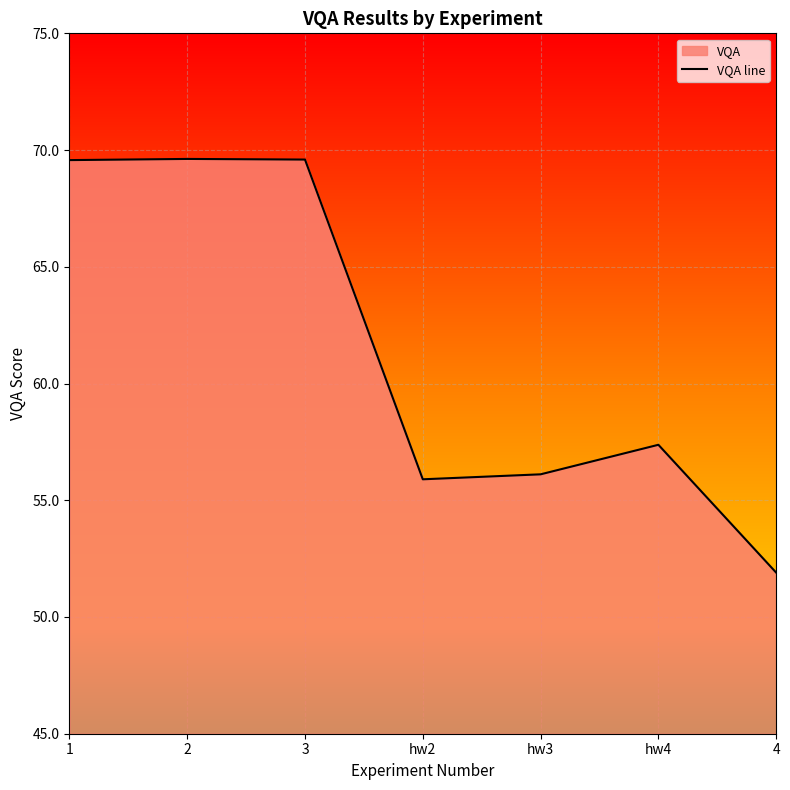

What is the label of the 6th point from the right?

2